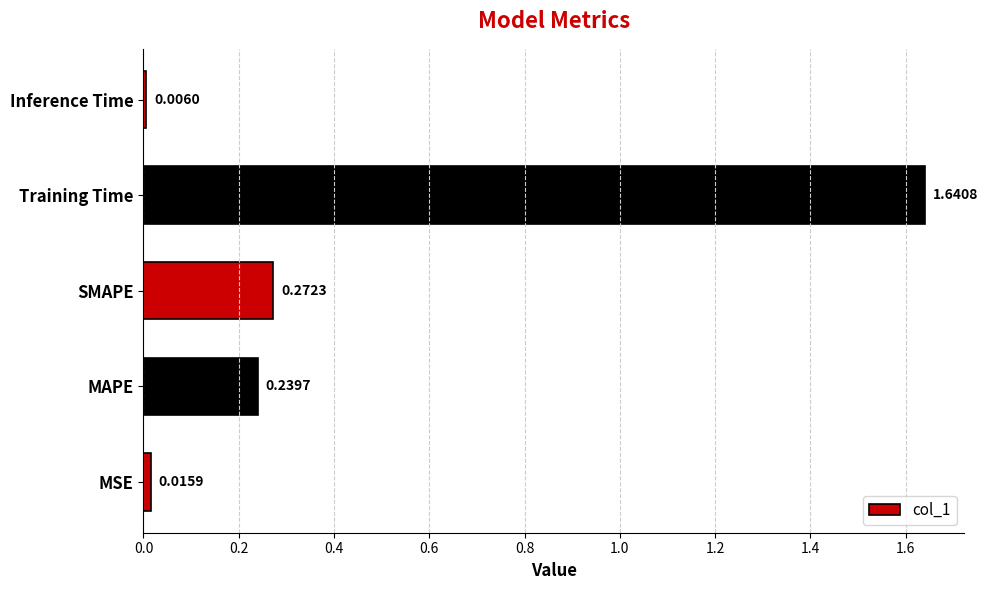

At which label is the value closest to 0?

Inference Time